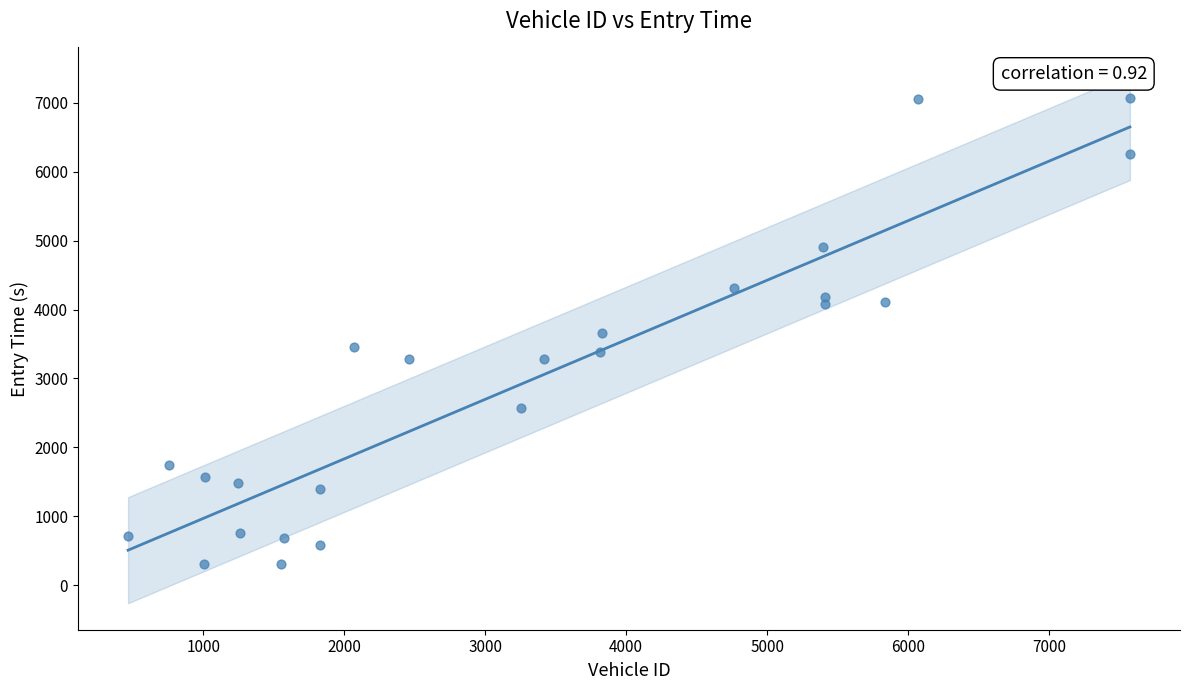

What is the range of Y values (max minus min)?

6767.5